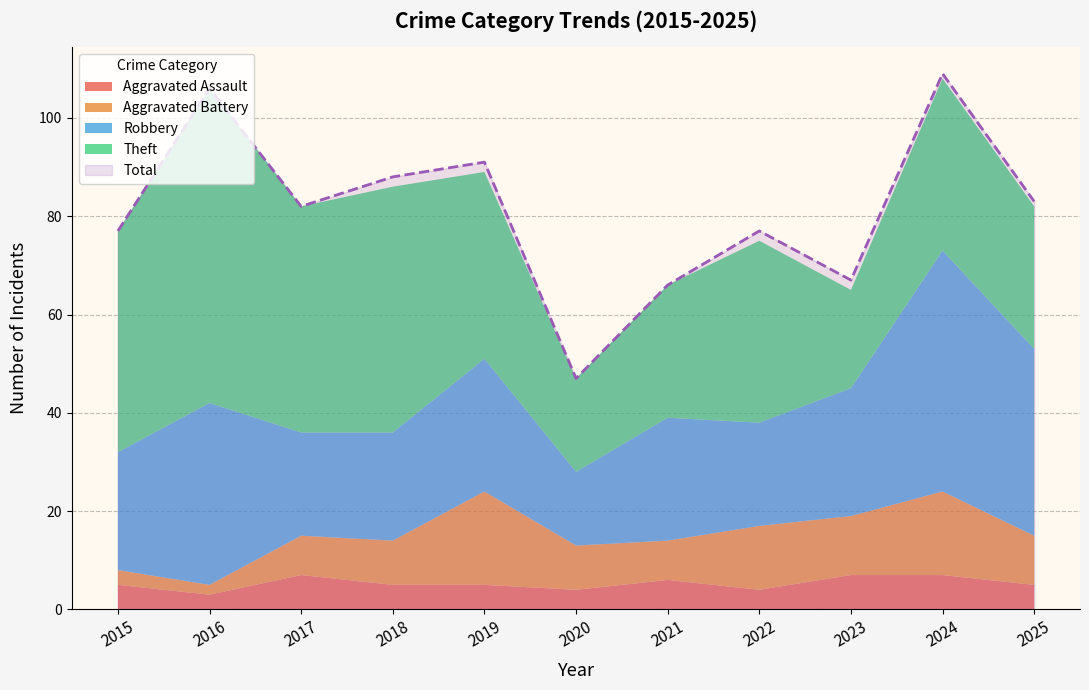

Is it true that Total equals 89 at 2021?

False